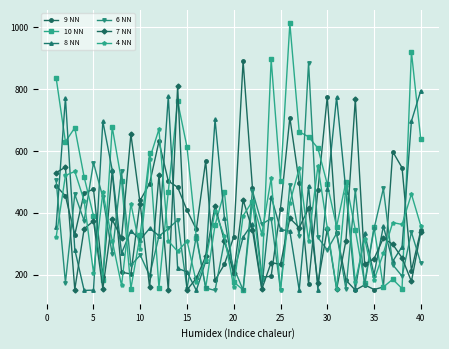

What is the value of the 9 NN point at the 22nd from the left?

481